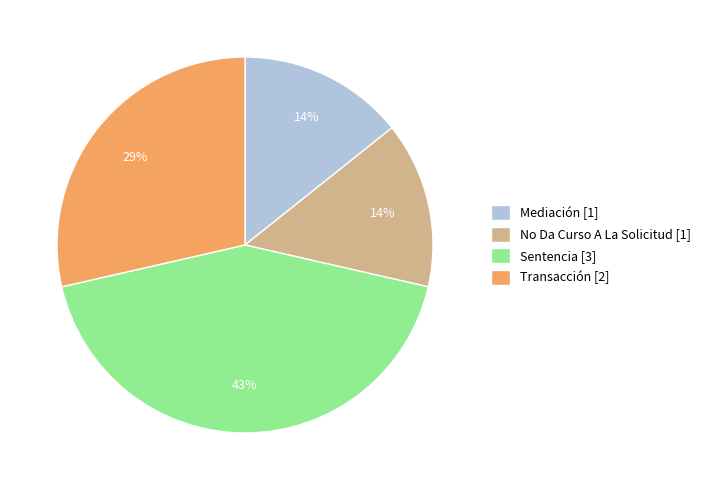

To the nearest percent, what percentage of the pie is Mediación [1]?

14%